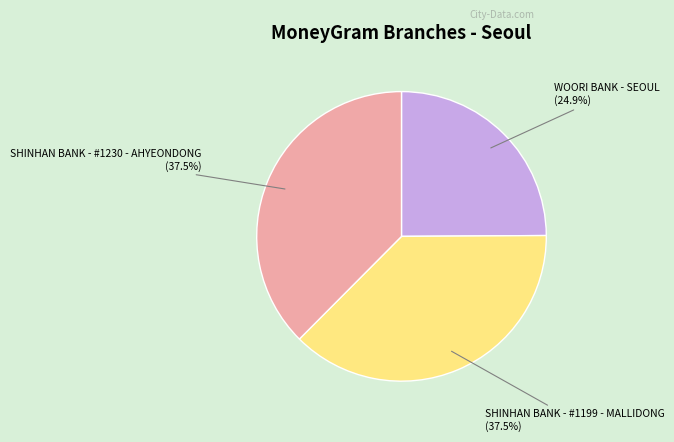

Which has a higher value, WOORI BANK - SEOUL or SHINHAN BANK - #1199 - MALLIDONG?

SHINHAN BANK - #1199 - MALLIDONG